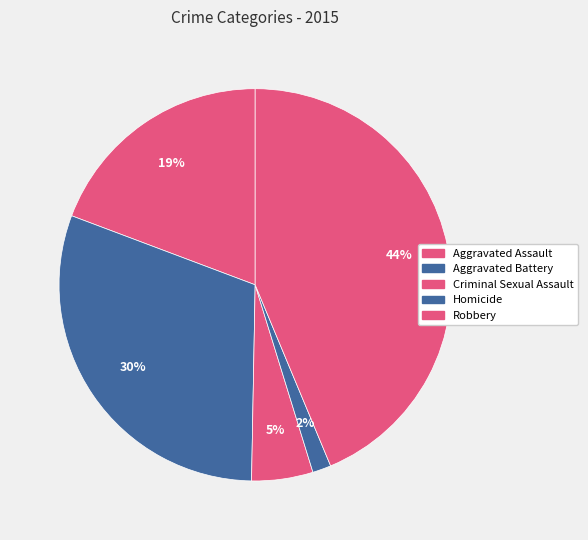

What percentage is the Criminal Sexual Assault slice, to the nearest percent?

5%